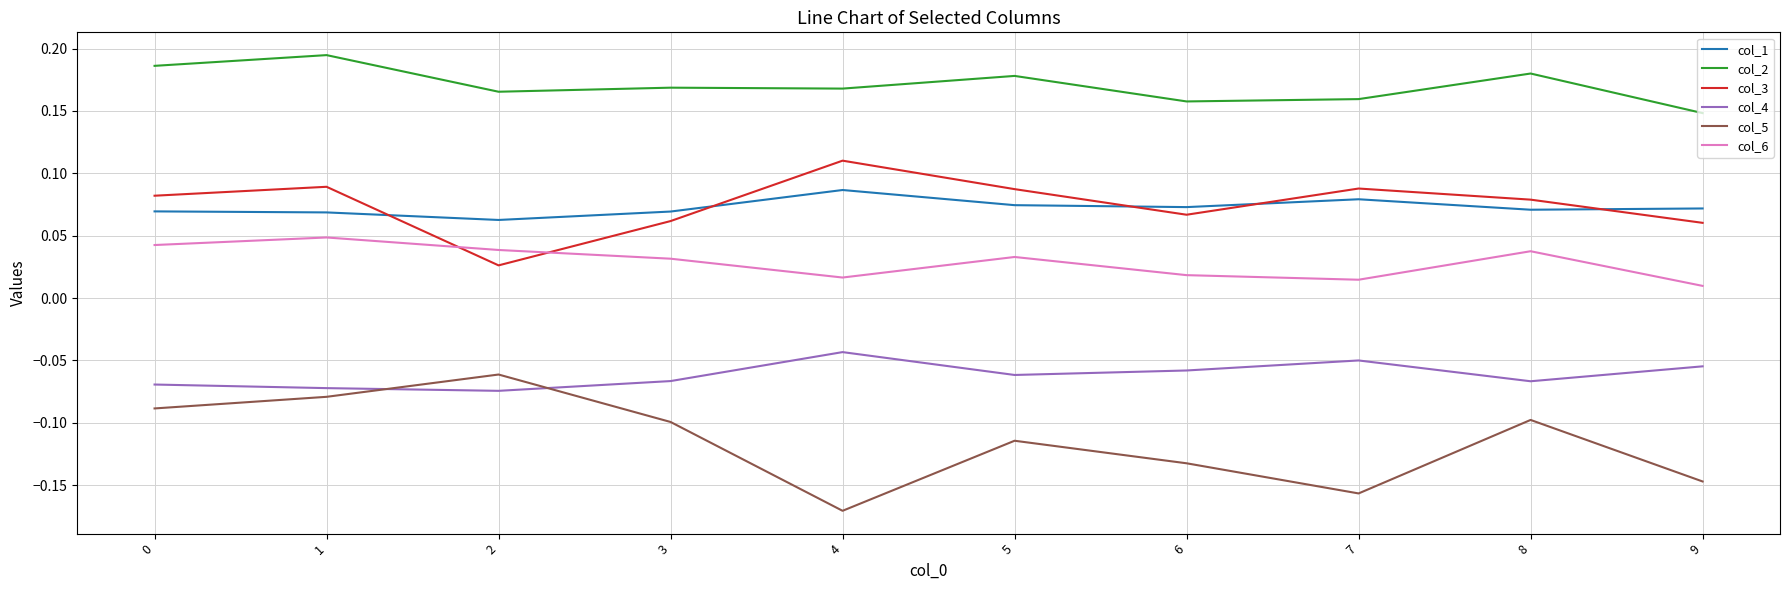

Is this an area chart (filled region under the line)?

No